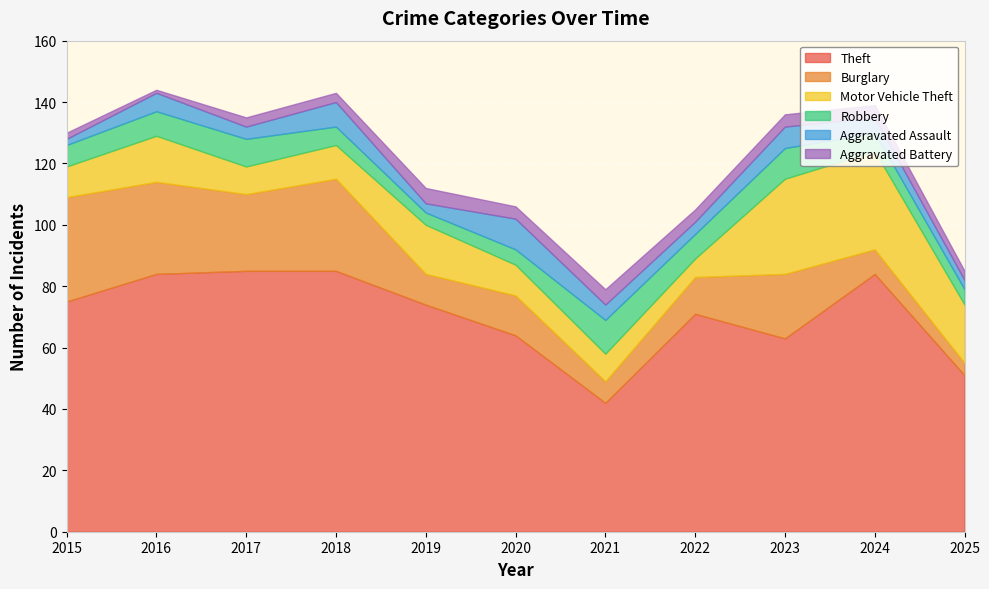

How many values in the Robbery series exceed 7?

5